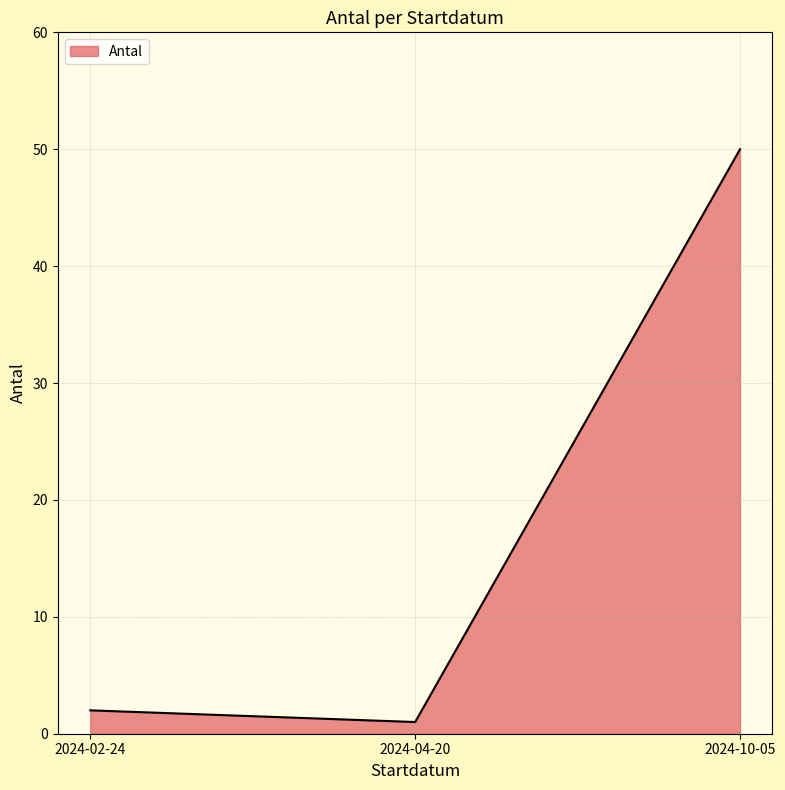

How many distinct data groups are displayed?

1